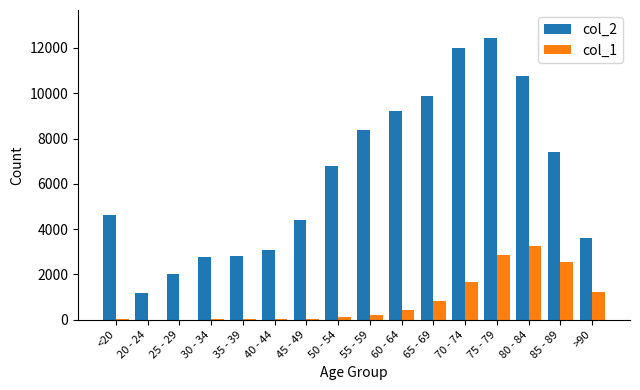

What is the sum of all col_1 values?

13343